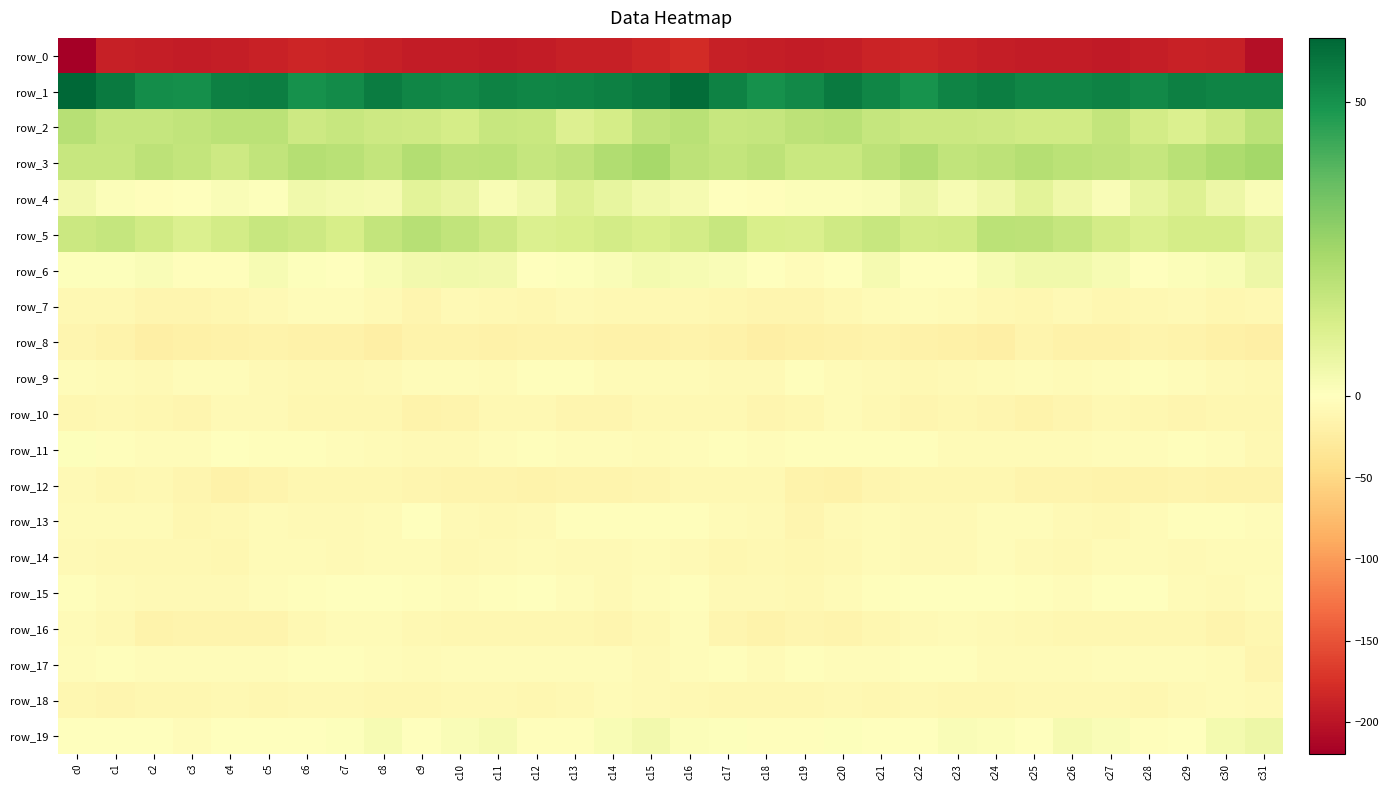

How many data points does each series have?

32